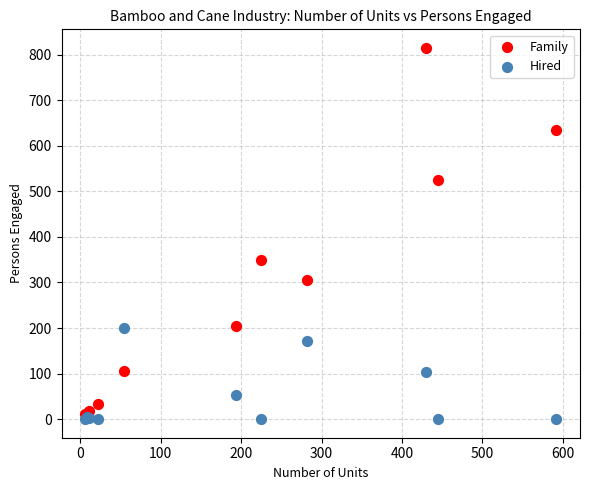

Across all series, what Y value is closest to 407?

350